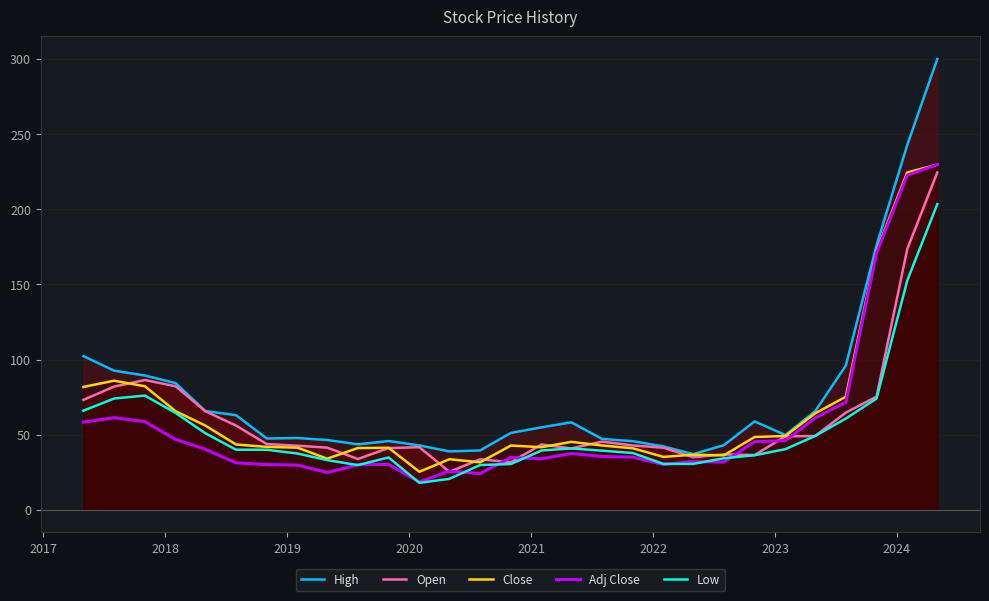

Does the chart have visible grid lines?

Yes